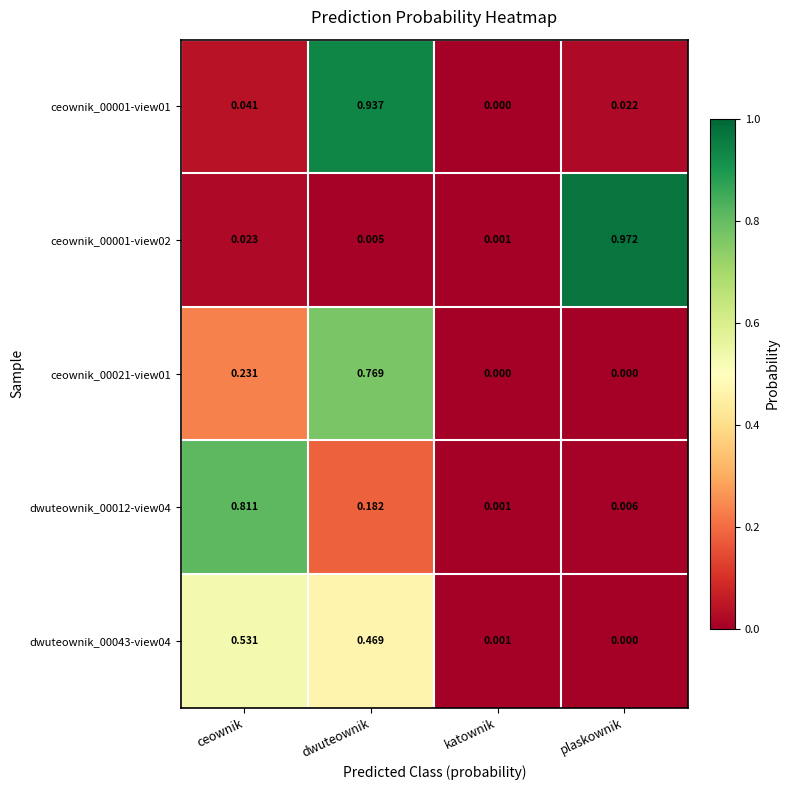

At which label is ceownik_00001-view02 closest to 0?

katownik